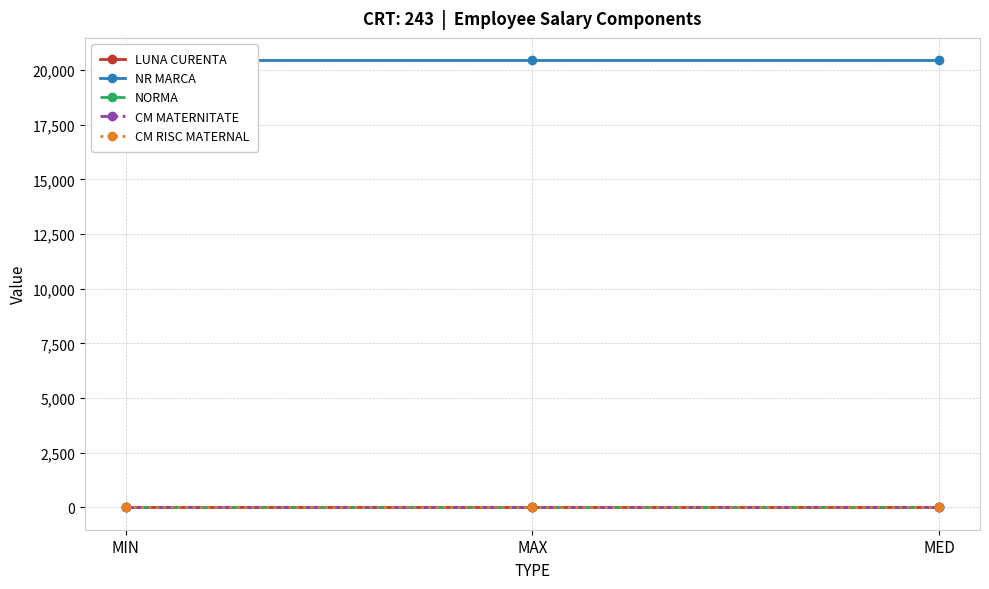

What is the sum of the NR MARCA values at MIN and MAX?

40900